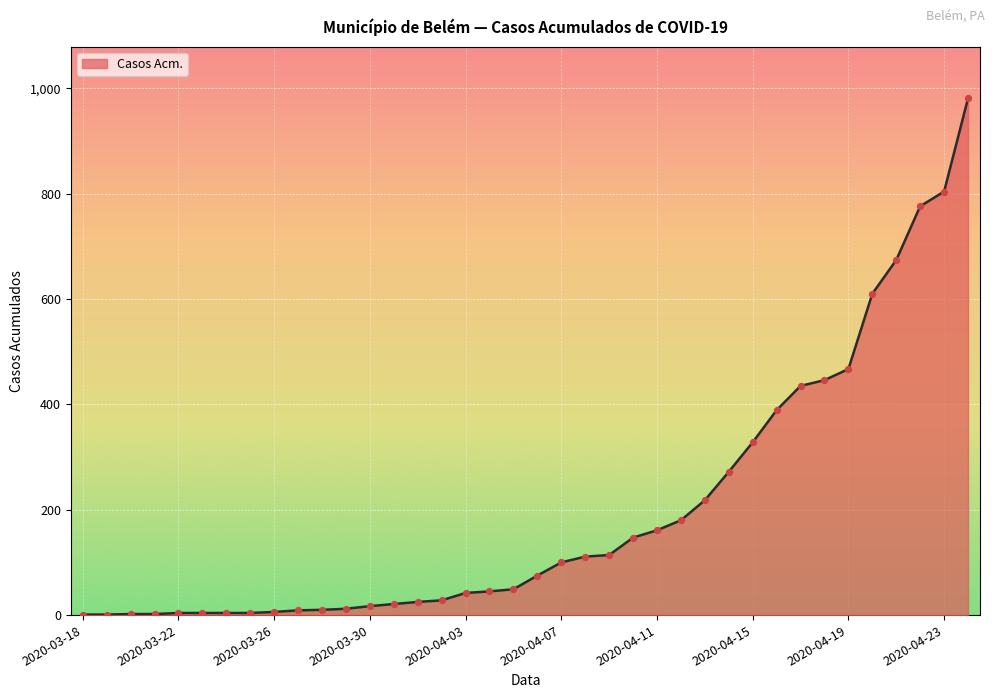

What is the difference between the maximum and minimum values?

980